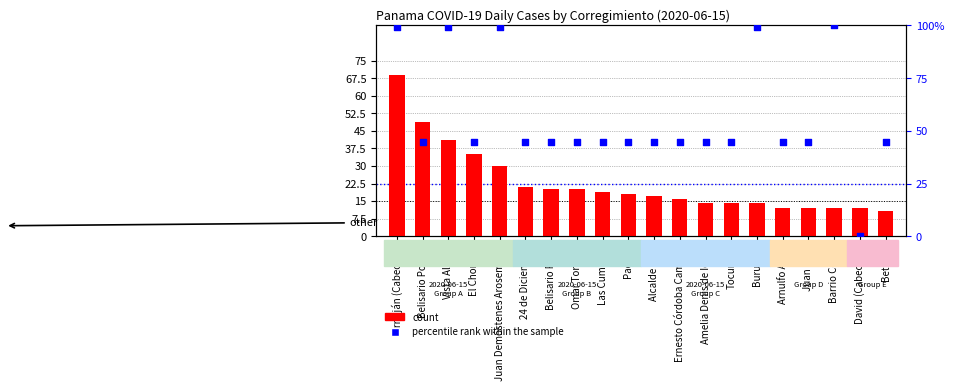

Is the value of percentile rank within the sample at Omar Torrijos greater than the value of count at Tocumen?

Yes